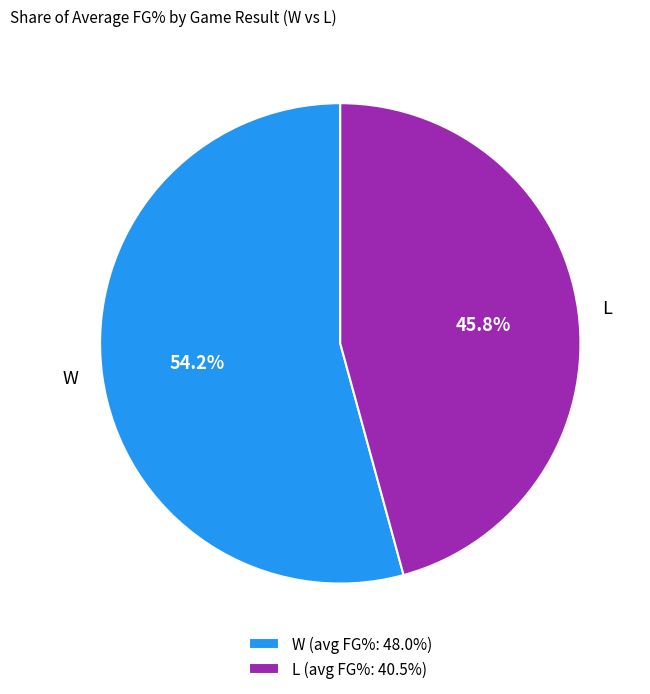

What percentage is the W slice, to the nearest percent?

54%